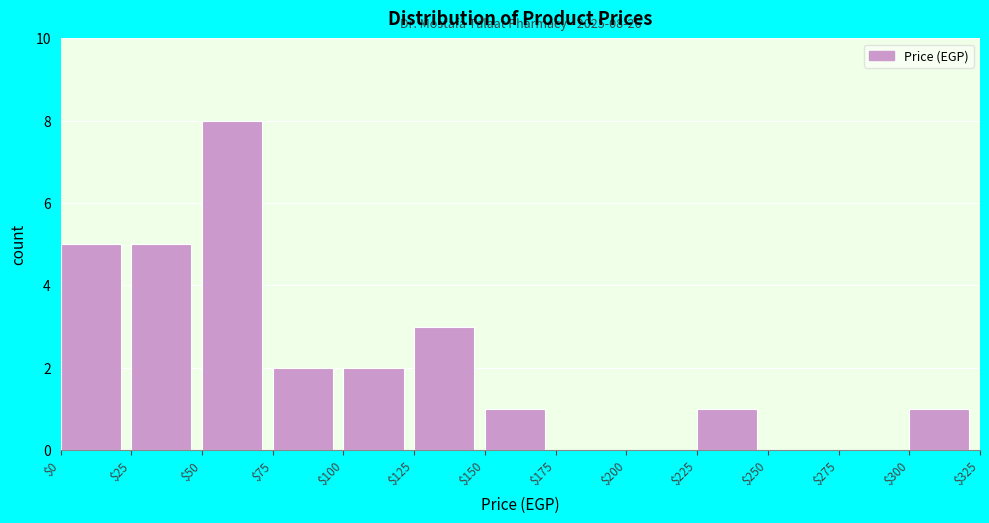

Over which range of the x-axis is the bar tallest?

$50 to $75